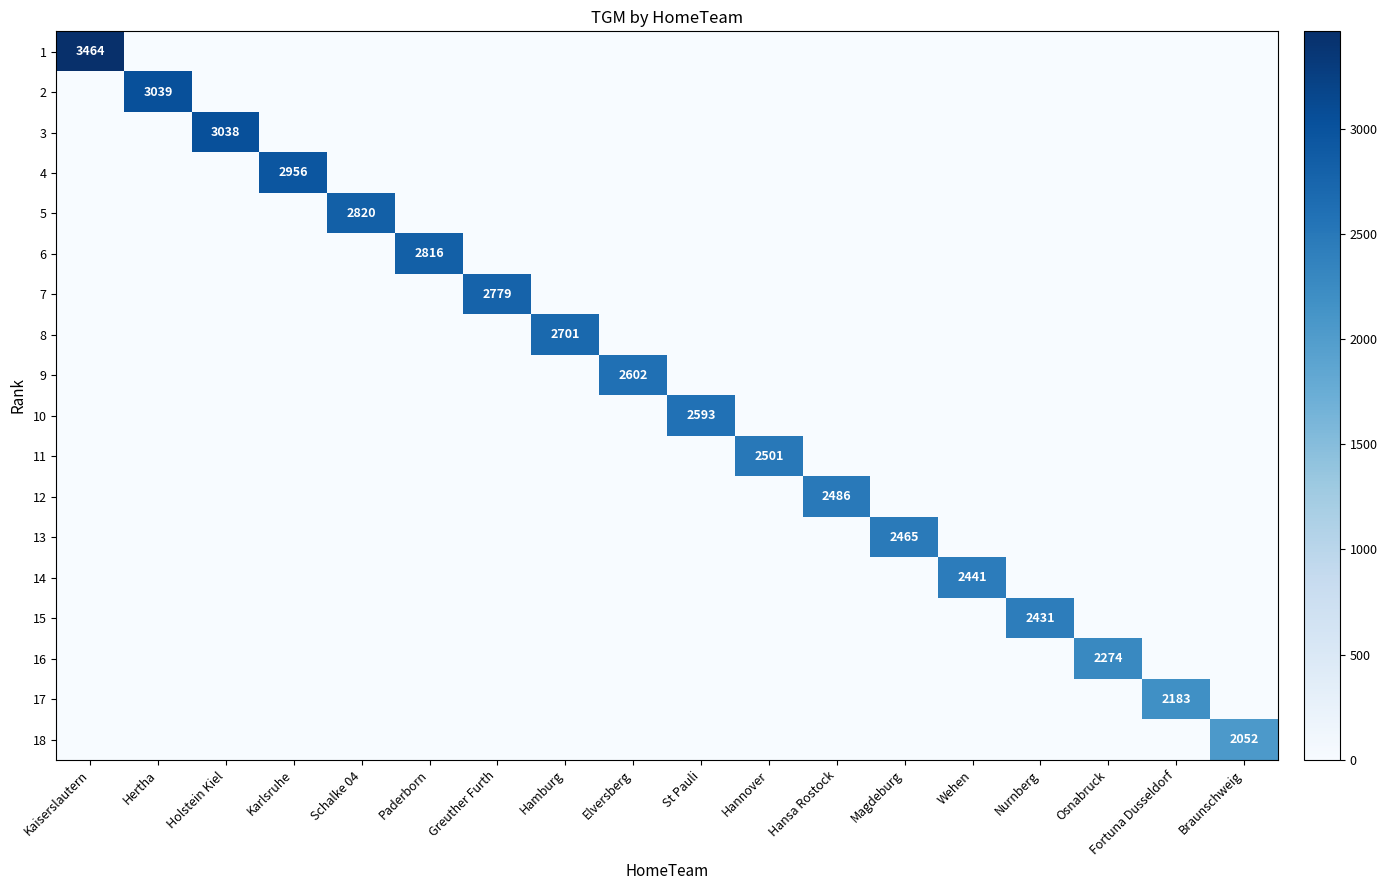

True or false: 3 has a value of 1559 at Holstein Kiel.

False